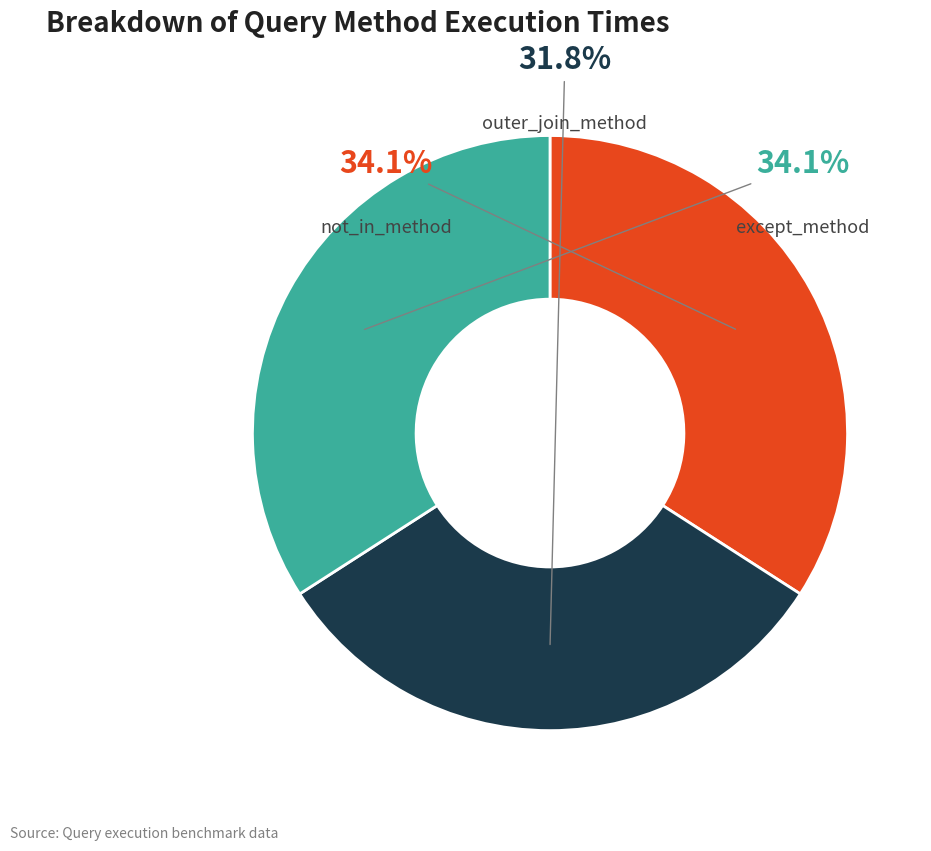

Is there a majority slice in this chart?

No